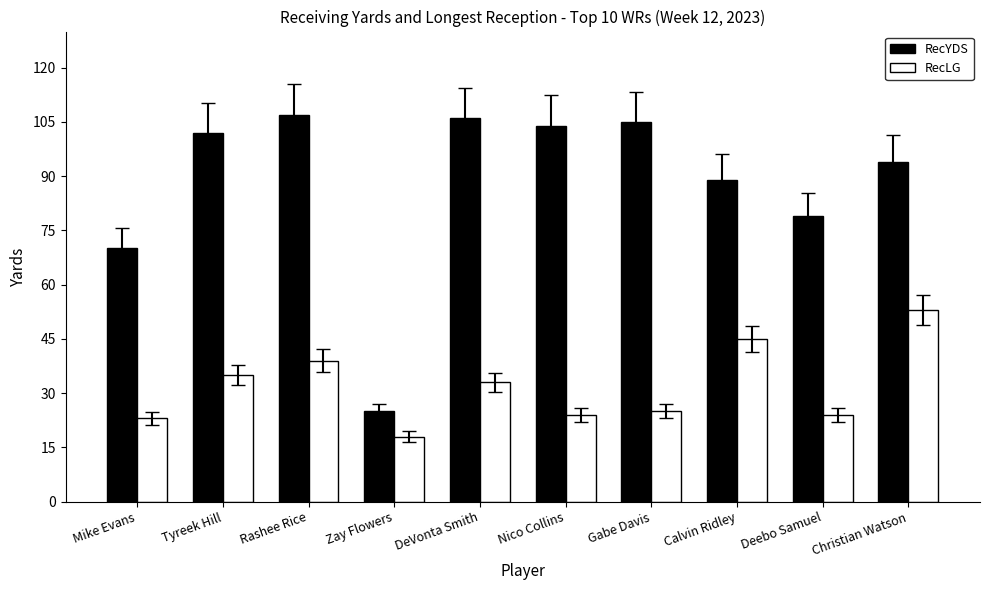

What are all the series names shown in the legend?

RecYDS, RecLG